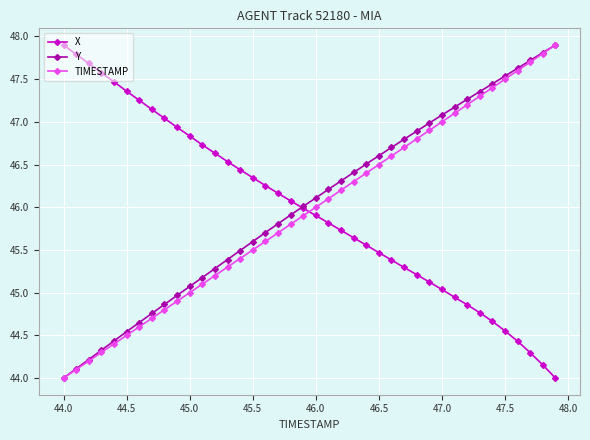

True or false: TIMESTAMP and X intersect in this chart.

True